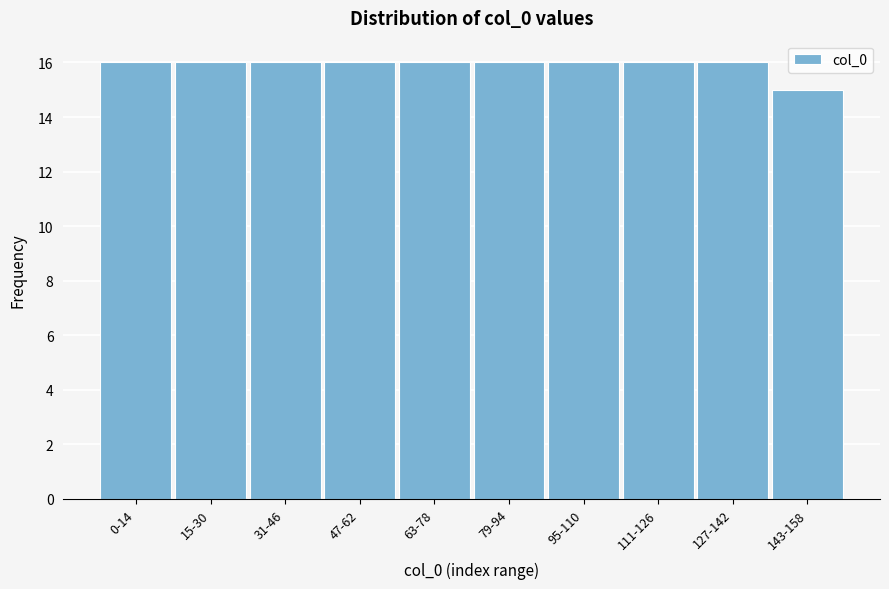

Reading left to right, what are all the values shown in this chart?

0-14=16	15-30=16	31-46=16	47-62=16	63-78=16	79-94=16	95-110=16	111-126=16	127-142=16	143-158=15